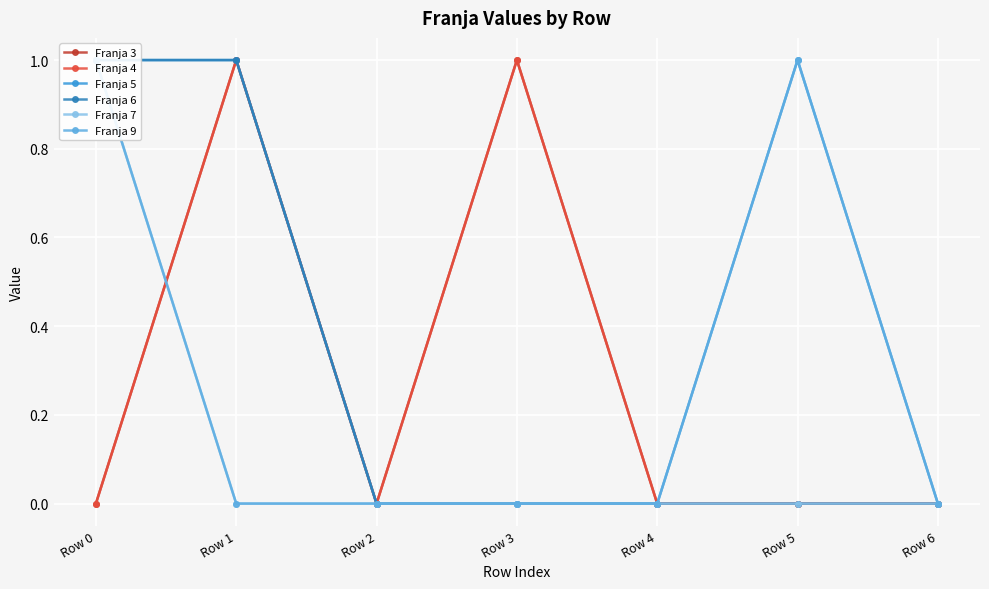

True or false: Franja 9 and Franja 5 intersect in this chart.

False